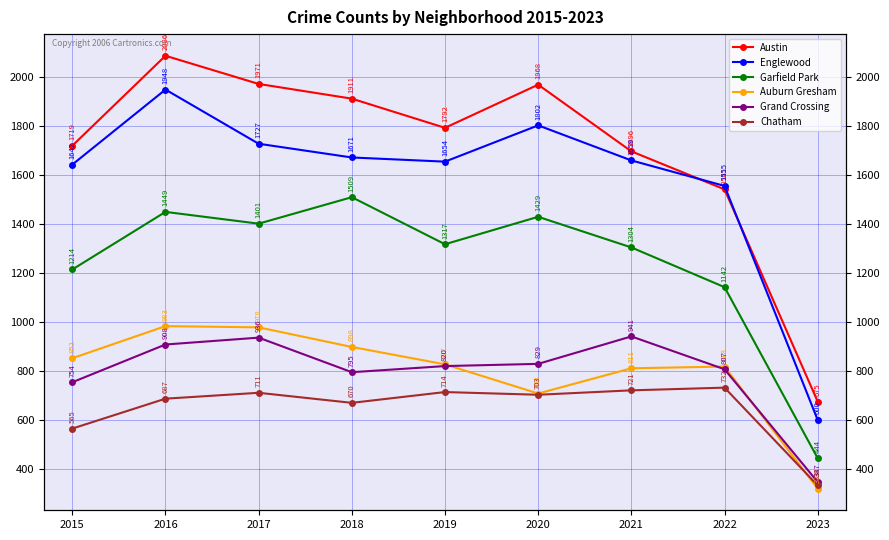

At which category is the sum across all series the highest?

2016